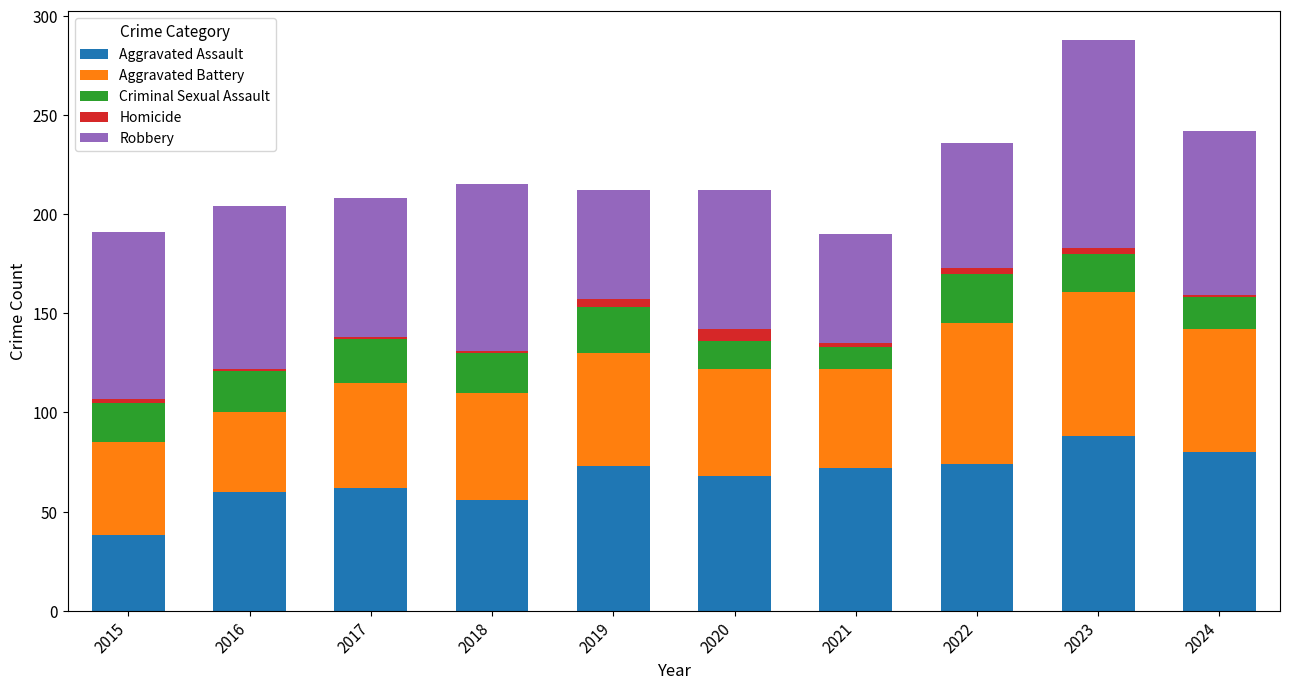

How many data points does each series have?

10